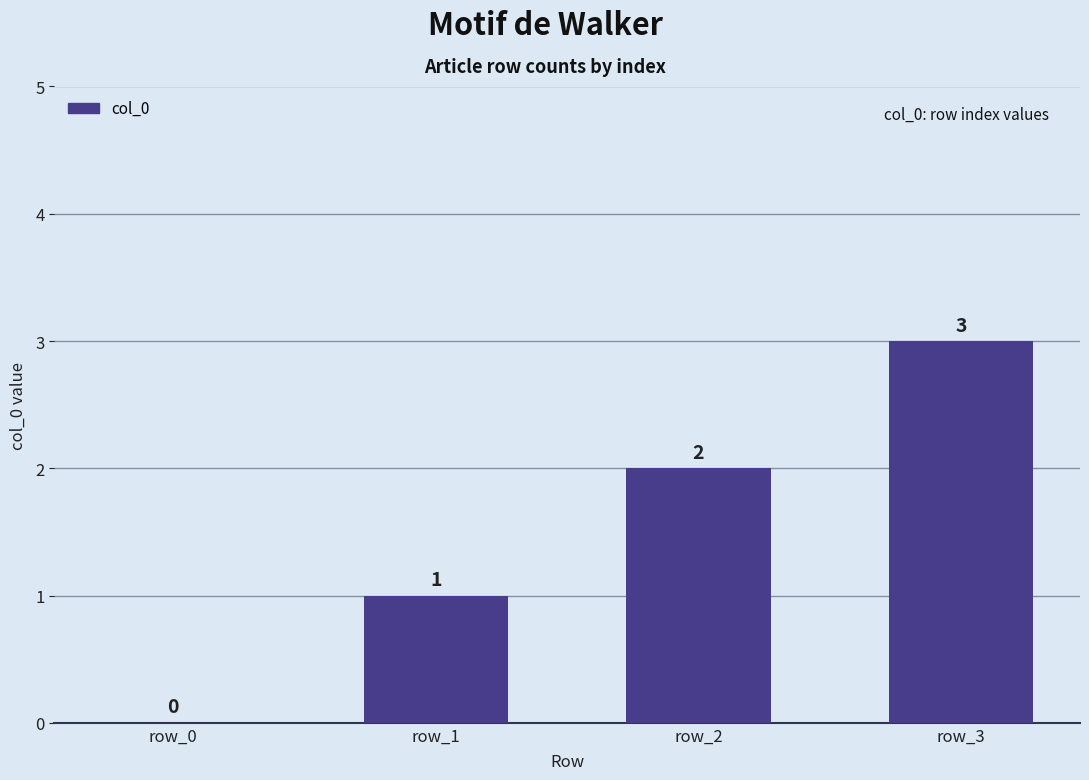

How many values are between 1 and 3?

3